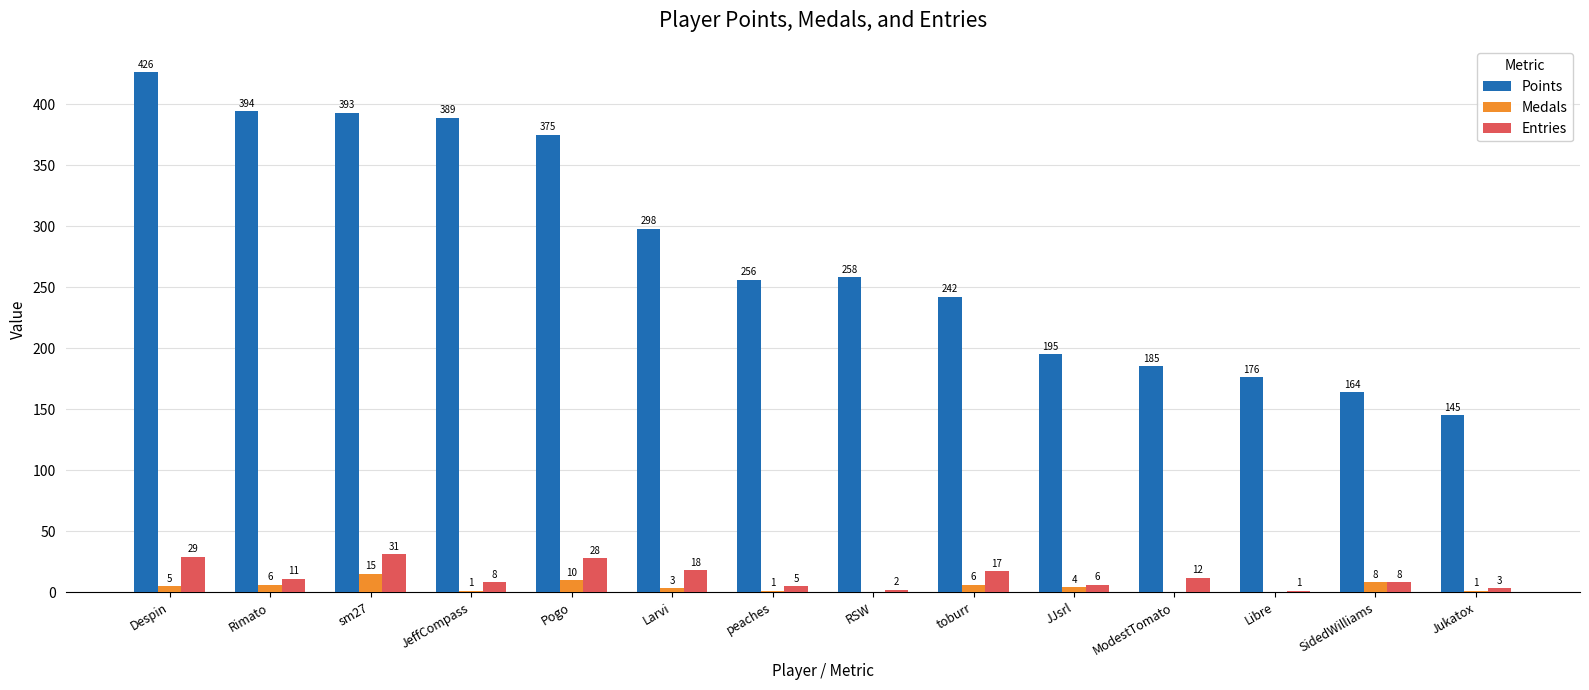

What are all the series names shown in the legend?

Points, Medals, Entries